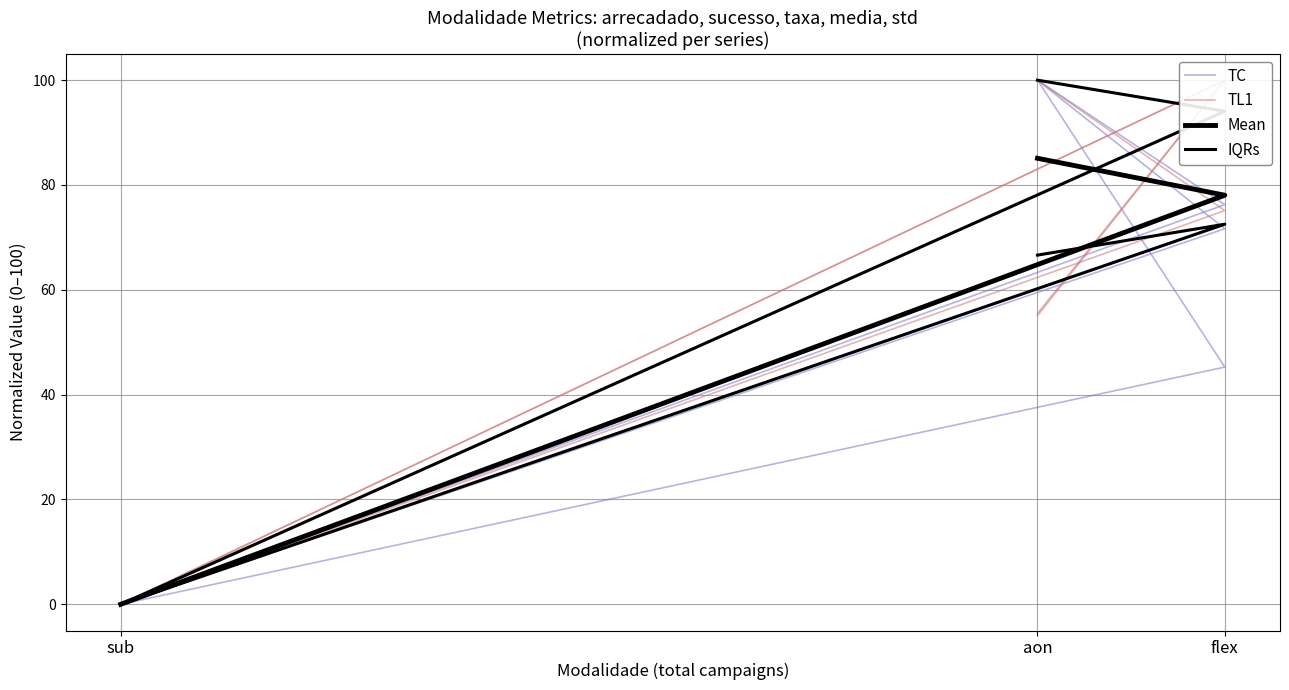

Reading left to right, transcribe all the data shown in this chart.

TC: 100.0	71.7	0.0
TL1: 55.1	100.0	0.0
Mean: 85.1	78.0	0.0
IQRs: 66.6	72.5	0.0